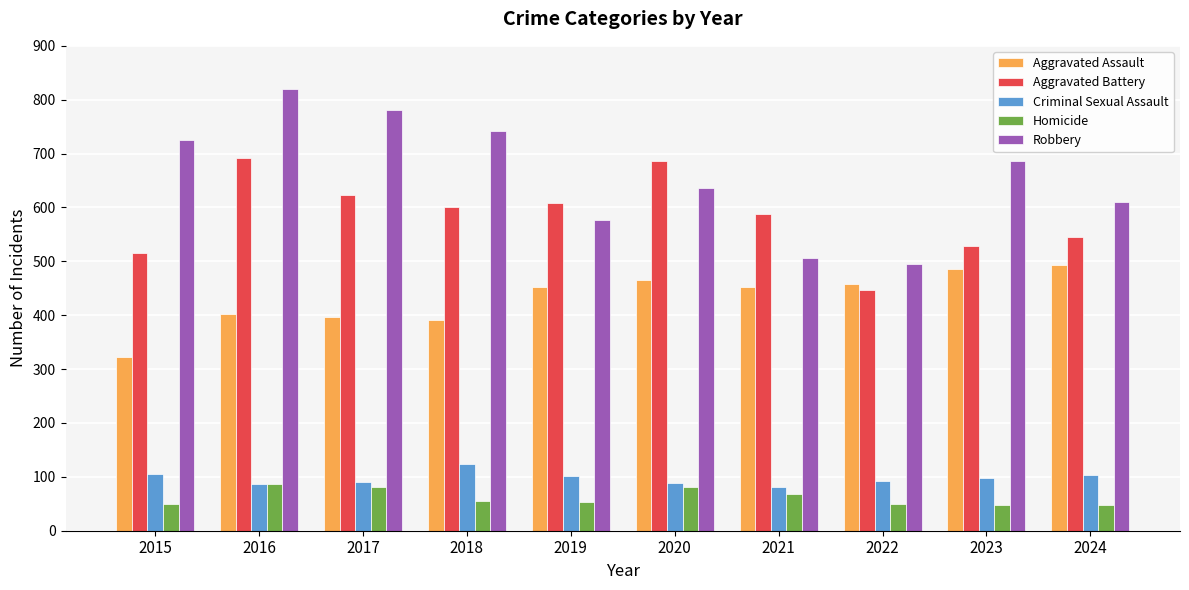

How many bars are there in total?

50